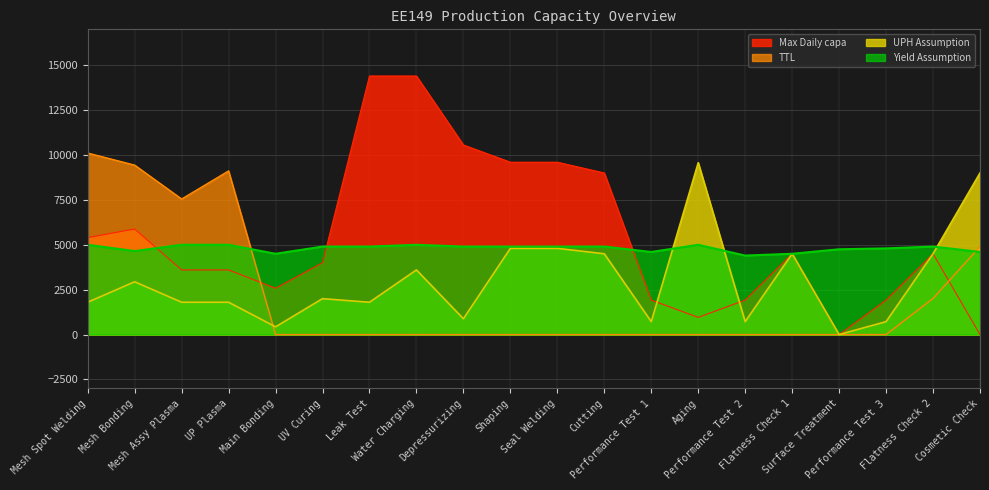

How many data points does each series have?

20